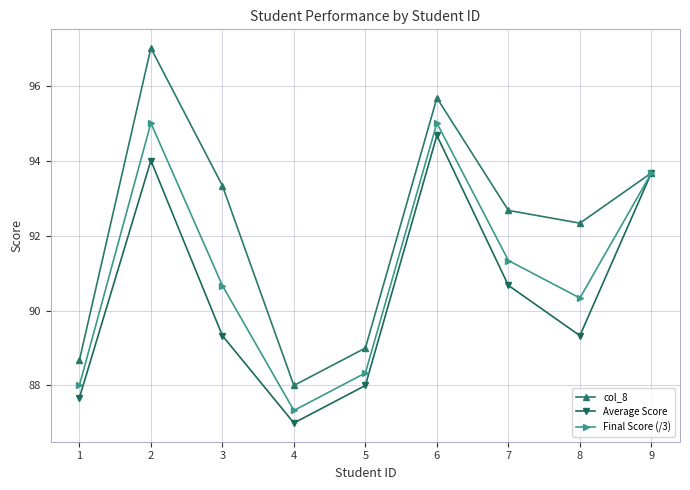

Is it true that col_8 equals 92.3 at 8?

True